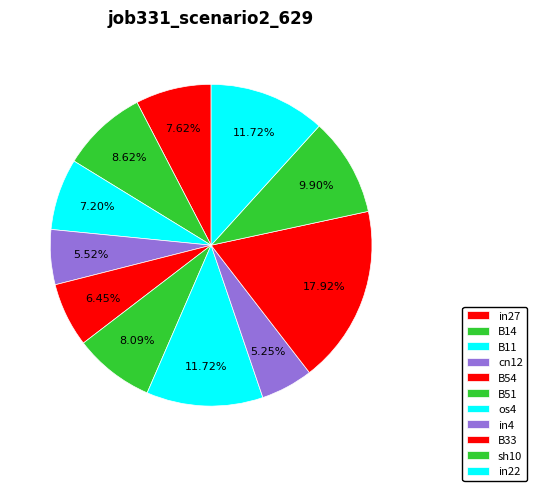

The B11 slice represents 1% of the pie. True or false?

False